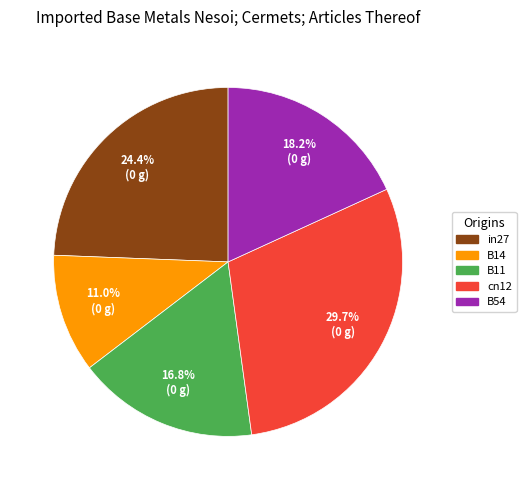

Rank the categories by value from lowest to highest.

B14, B11, B54, in27, cn12